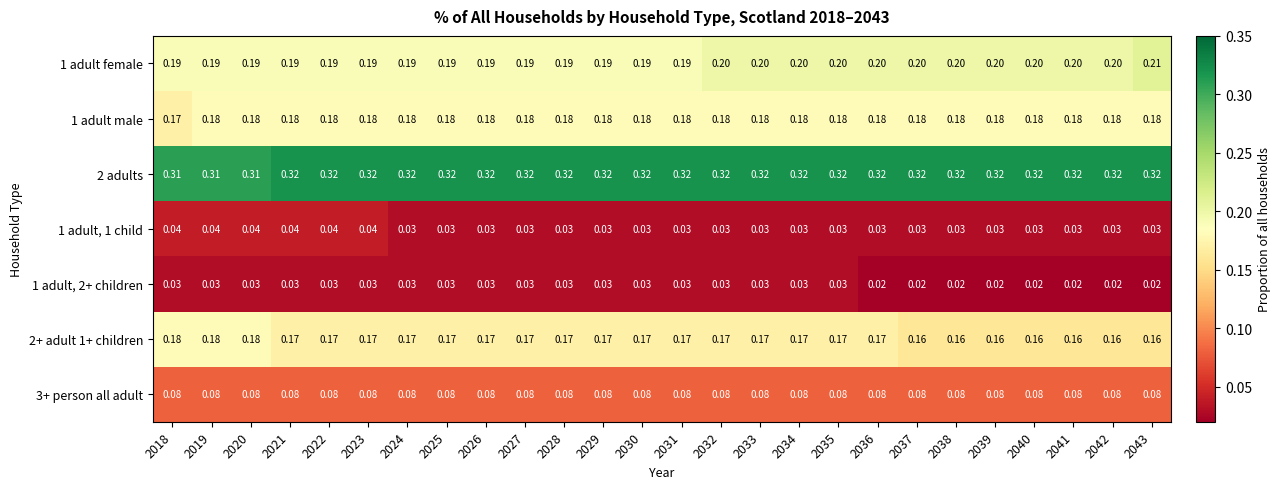

Is the value of 1 adult male at 2033 greater than the value of 1 adult, 2+ children at 2037?

Yes